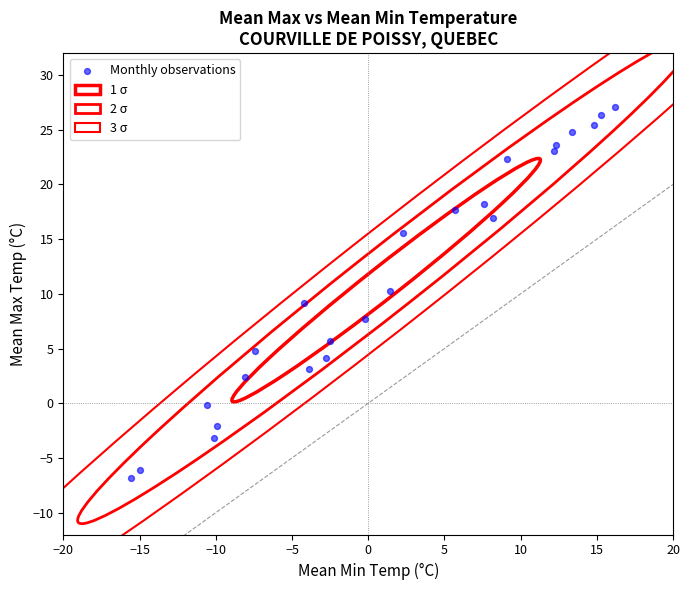

What is the range of X values (max minus min)?

31.8